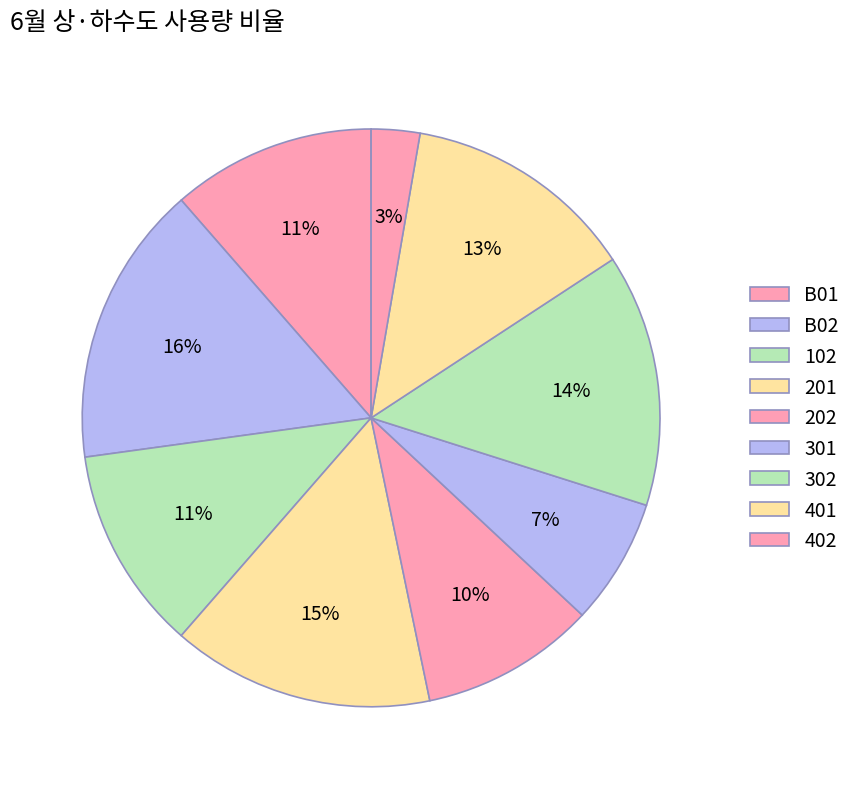

To the nearest percent, what is the difference between the largest and smallest slice percentages?

13%